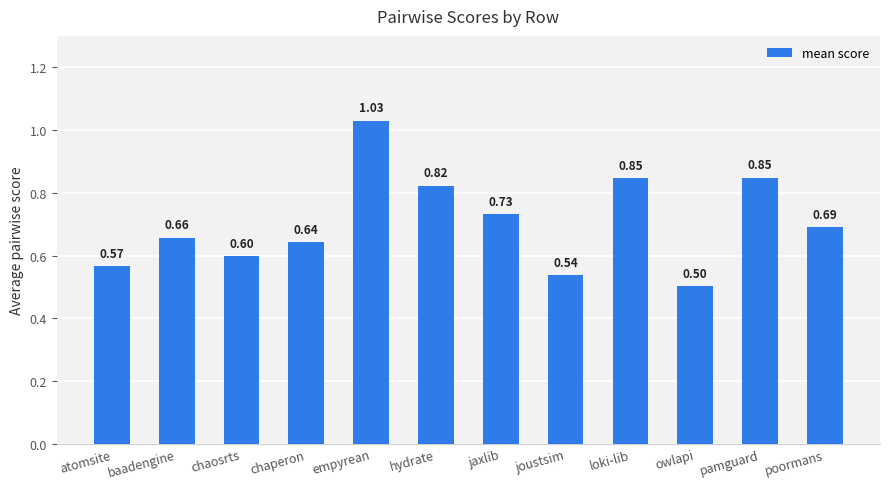

Where is the data nearest to the value 0?

owlapi